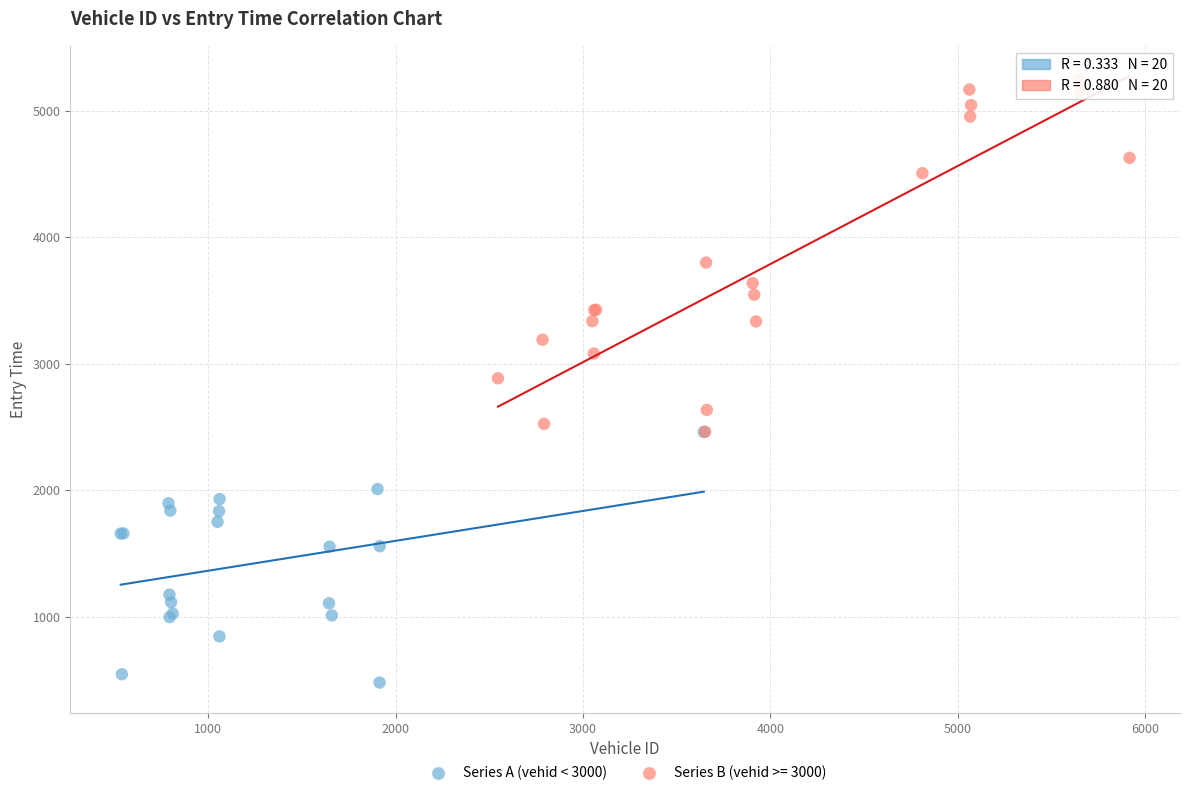

Which series reaches the minimum Y coordinate?

Series A (vehid < 3000)